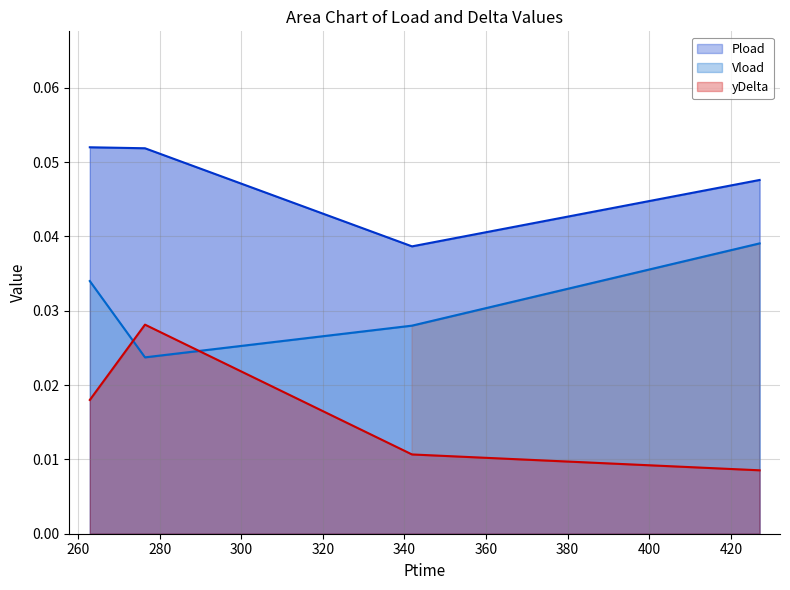

True or false: Pload and Vload intersect in this chart.

False